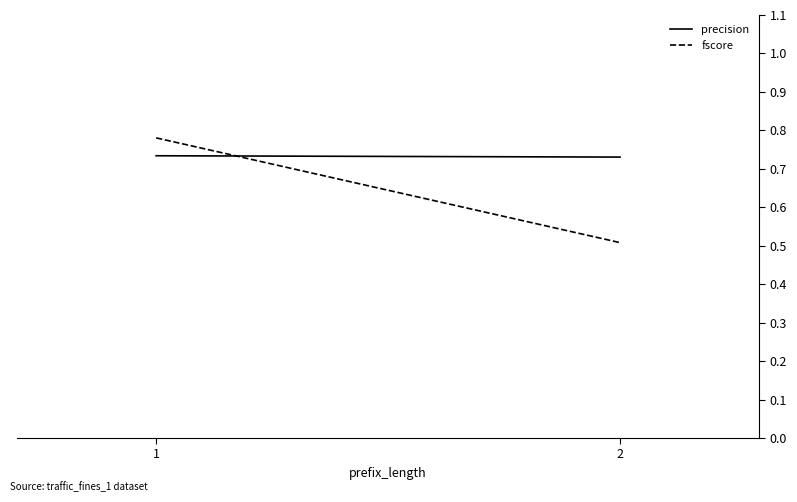

Read the precision value at 1.

0.7